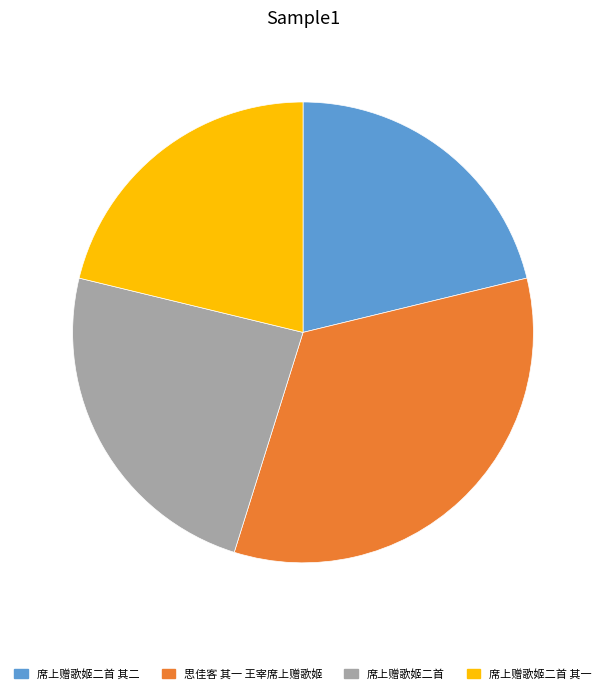

Is there a majority slice in this chart?

No